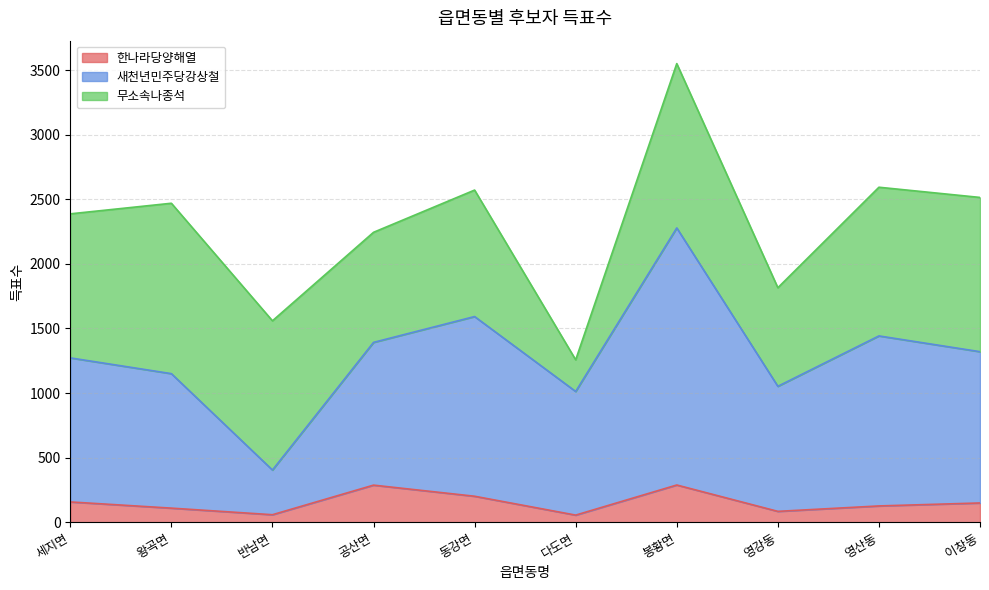

What position from the left is 봉황면?

7